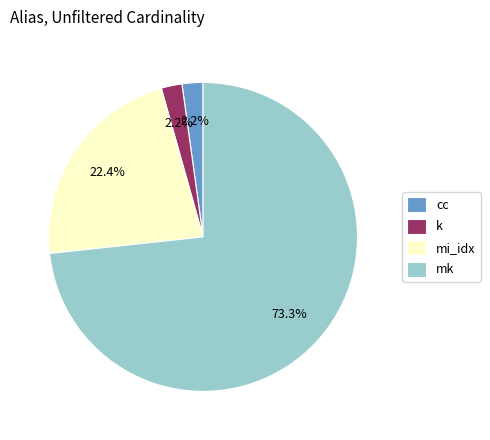

To the nearest percent, what is the difference between the largest and smallest slice percentages?

71%